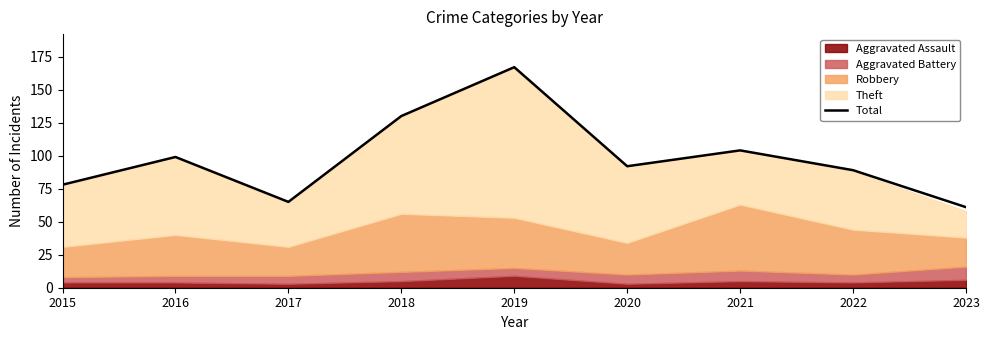

What is the maximum value shown in the chart?

167